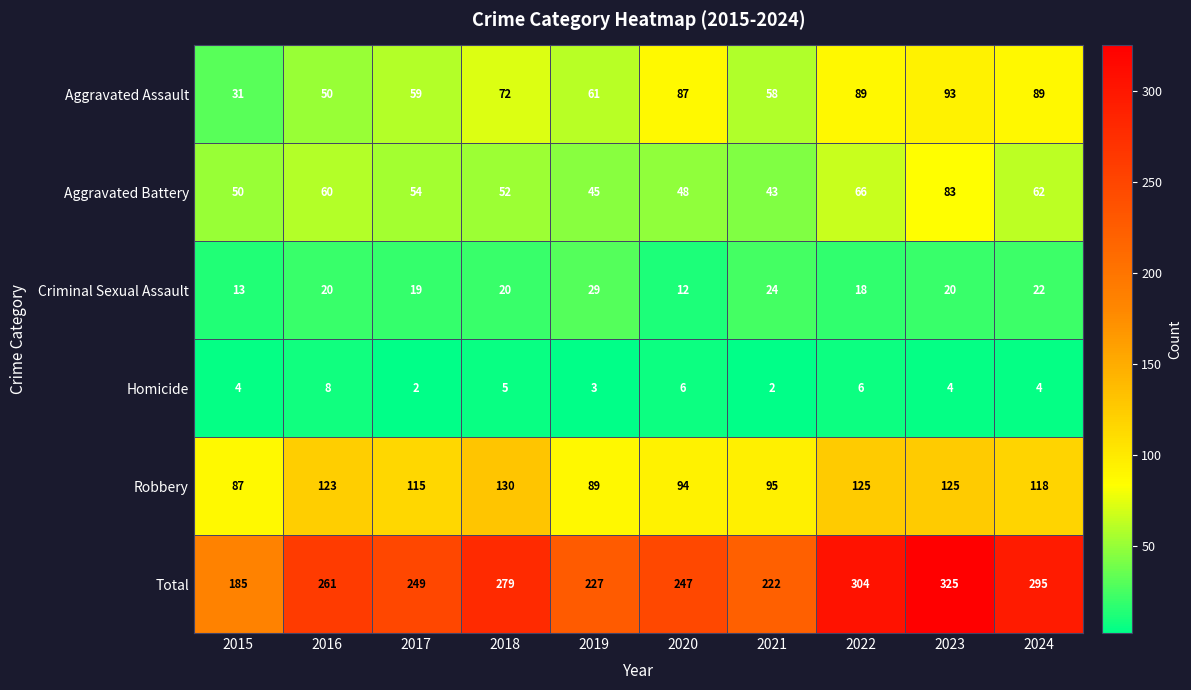

Is it true that Criminal Sexual Assault equals 33 at 2021?

False